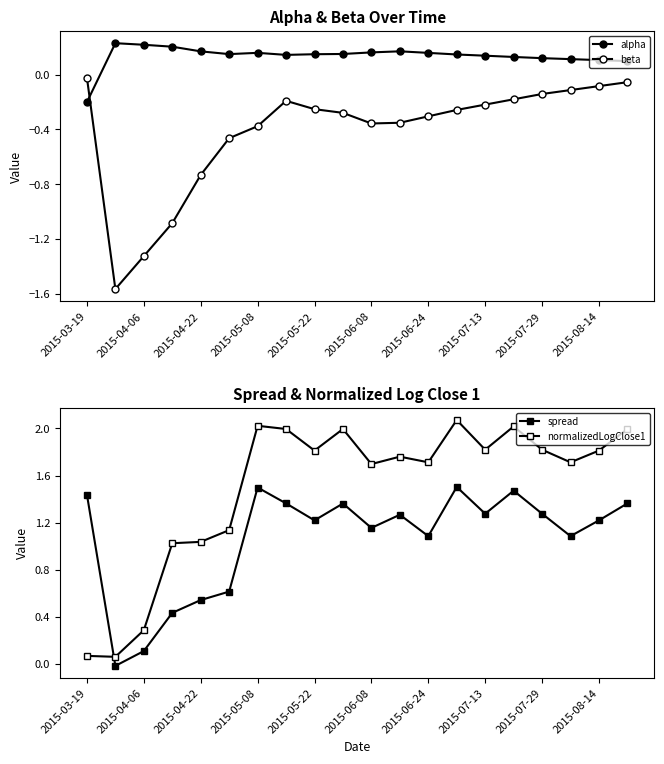

What is the lowest value of the normalizedLogClose1 series?

0.1